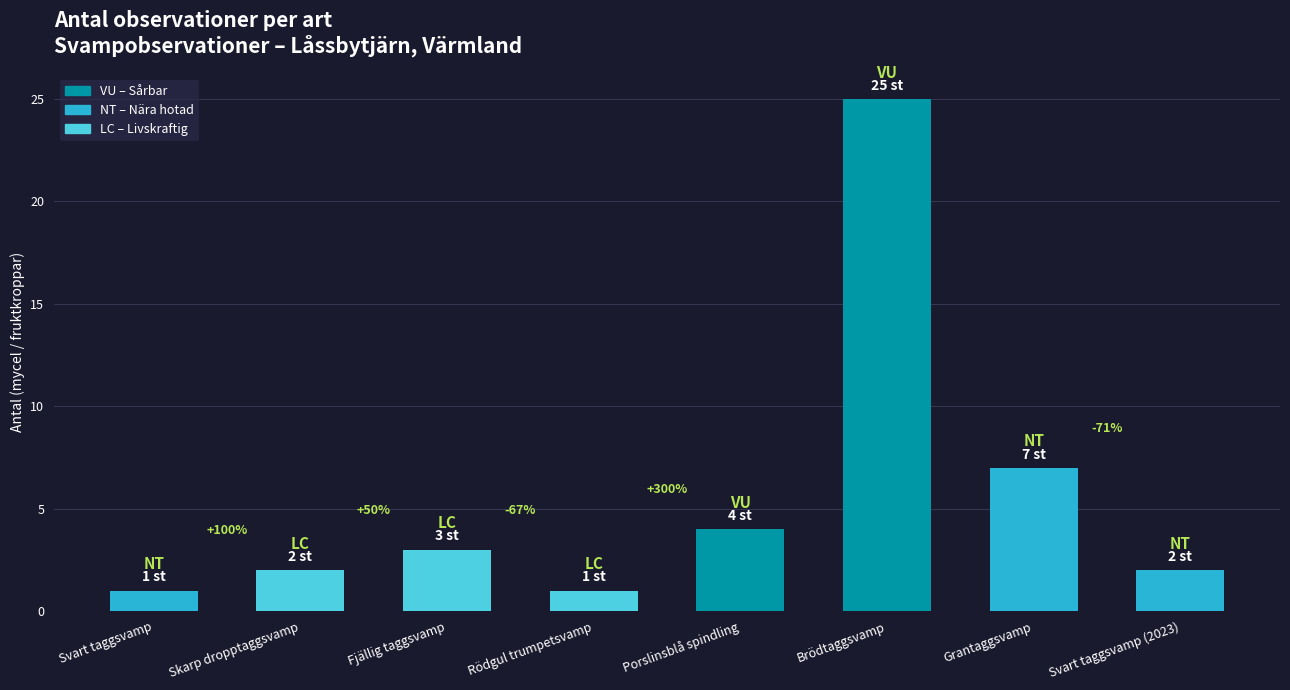

Reading left to right, list all the values displayed in this chart.

1	2	3	1	4	25	7	2